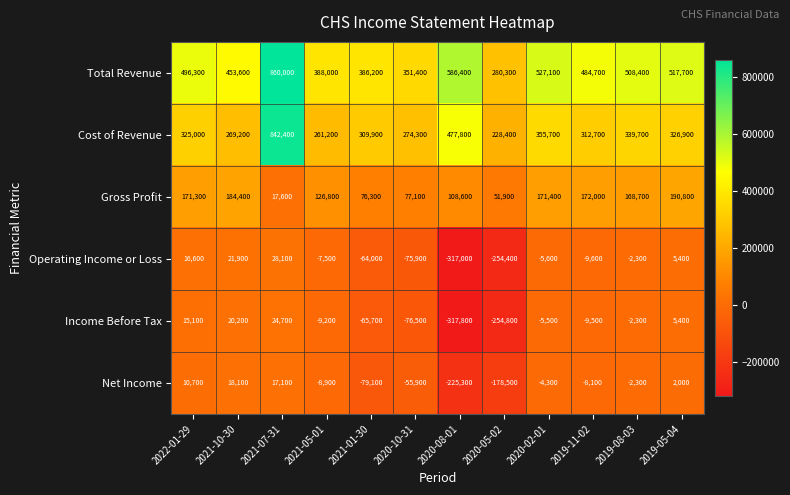

True or false: Total Revenue has a value of 386200 at 2021-01-30.

True